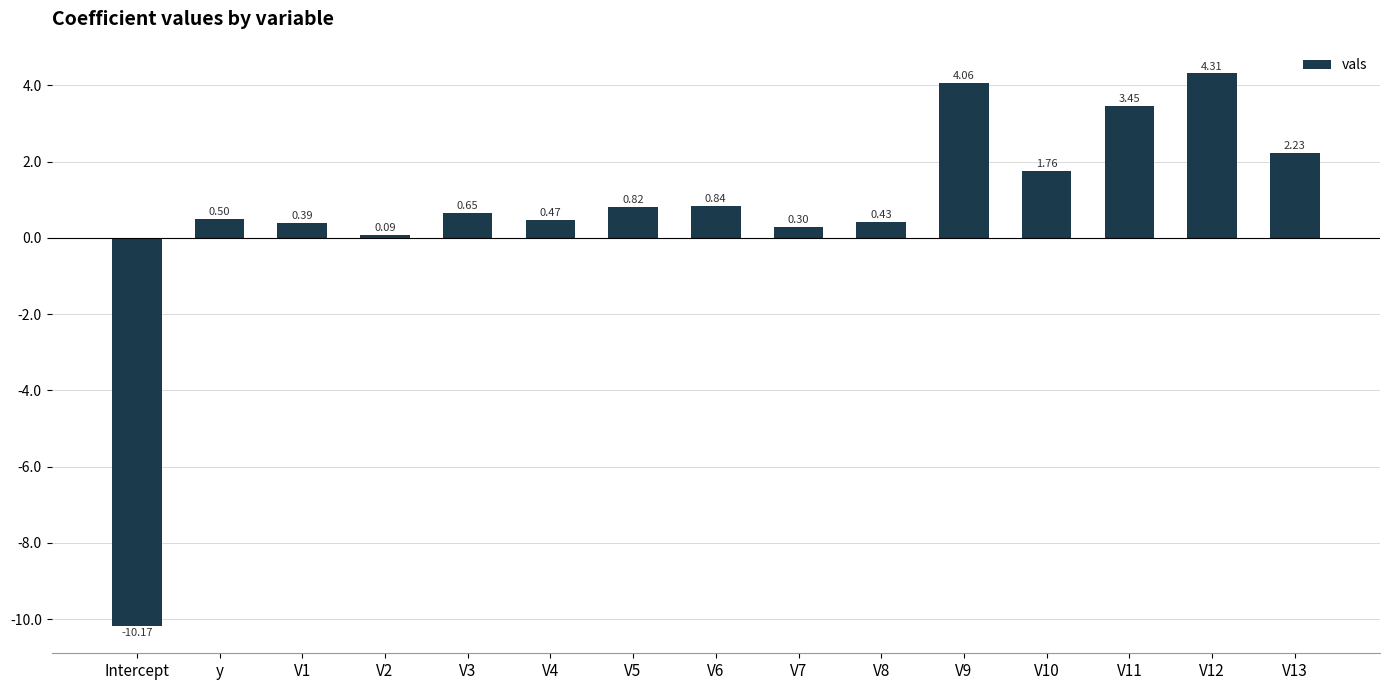

What is the sum of all values?

10.1